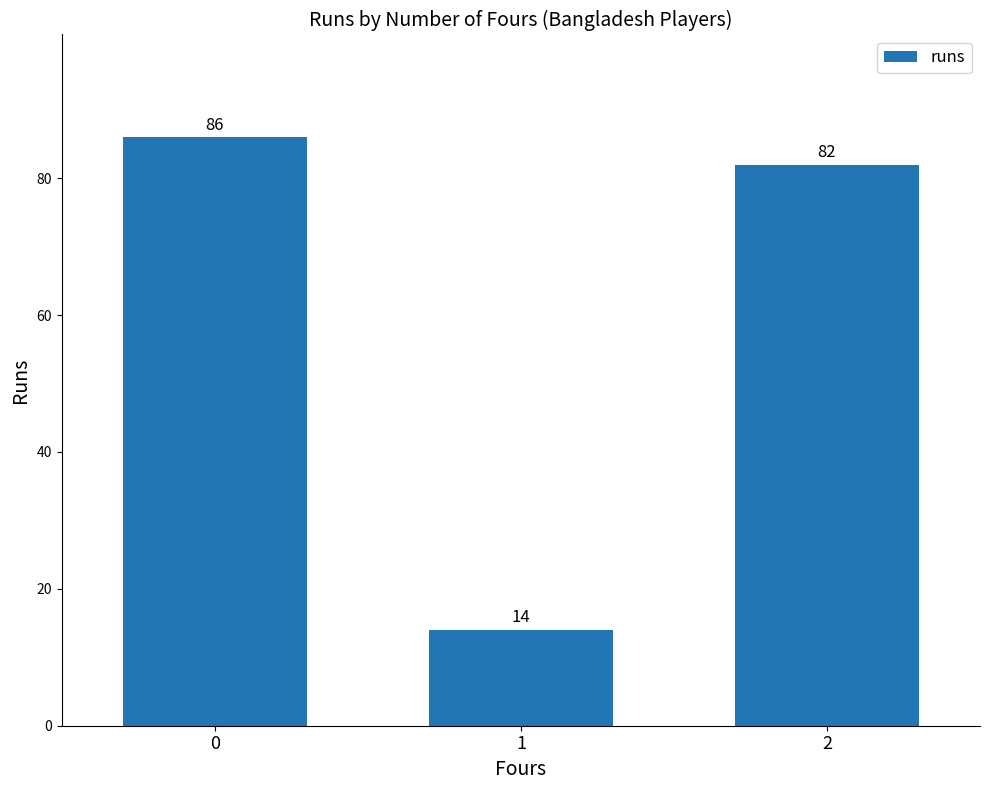

Reading right to left, list all the values displayed in this chart.

82	14	86